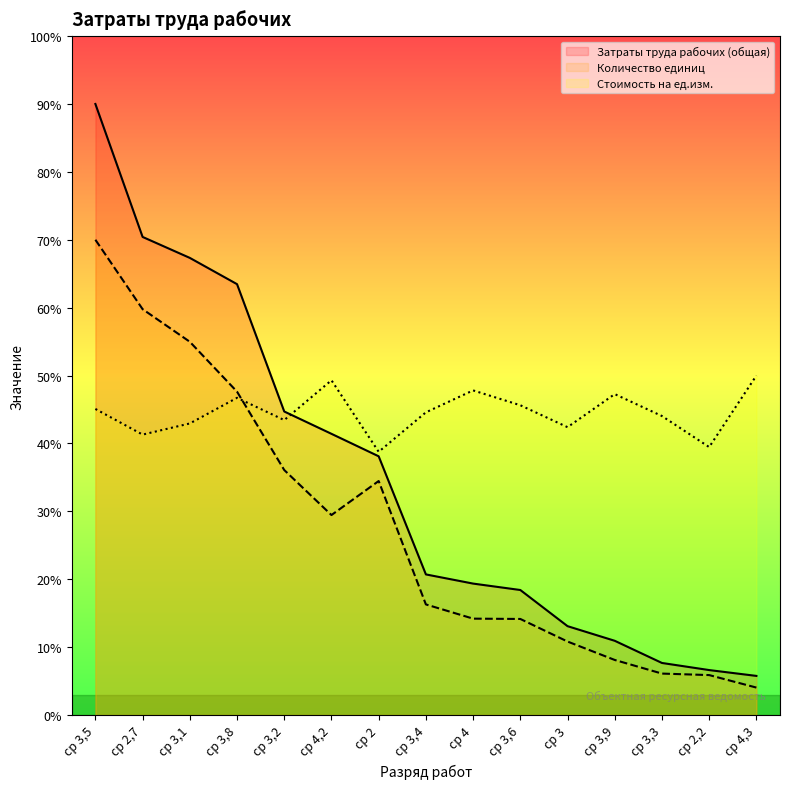

What is the sum of the Количество единиц values at ср 2 and ср 3?

45.3